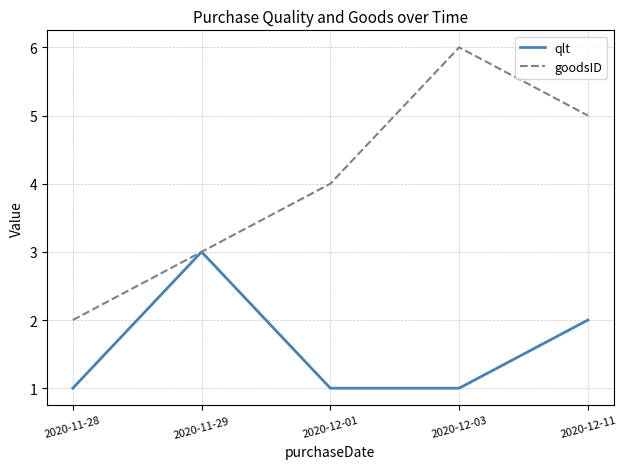

What position from the left is 2020-12-11?

5